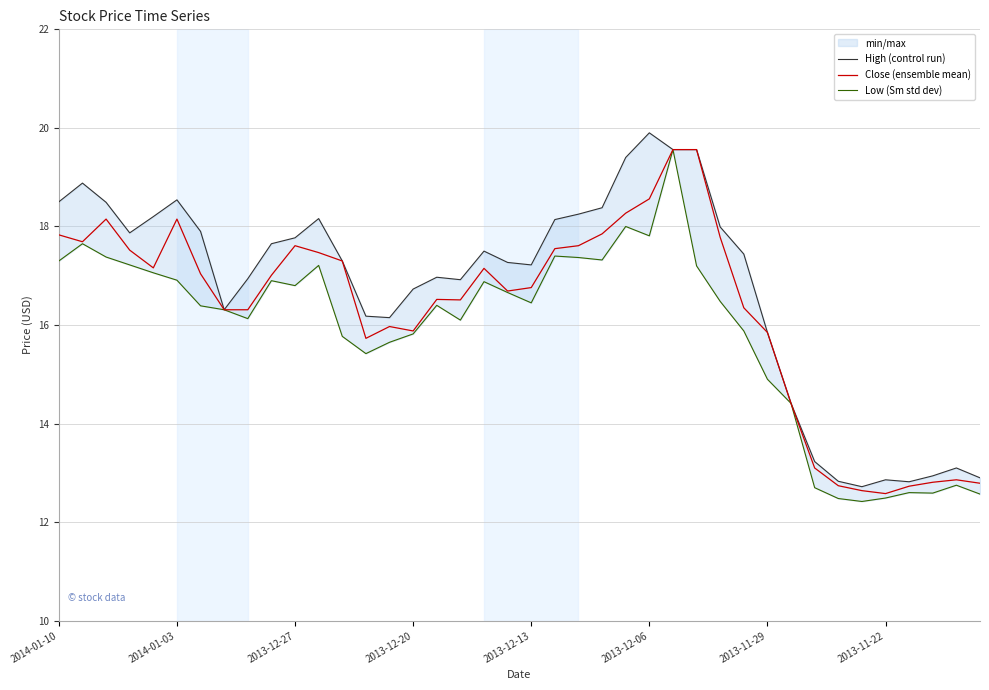

How many lines are shown in the chart?

3